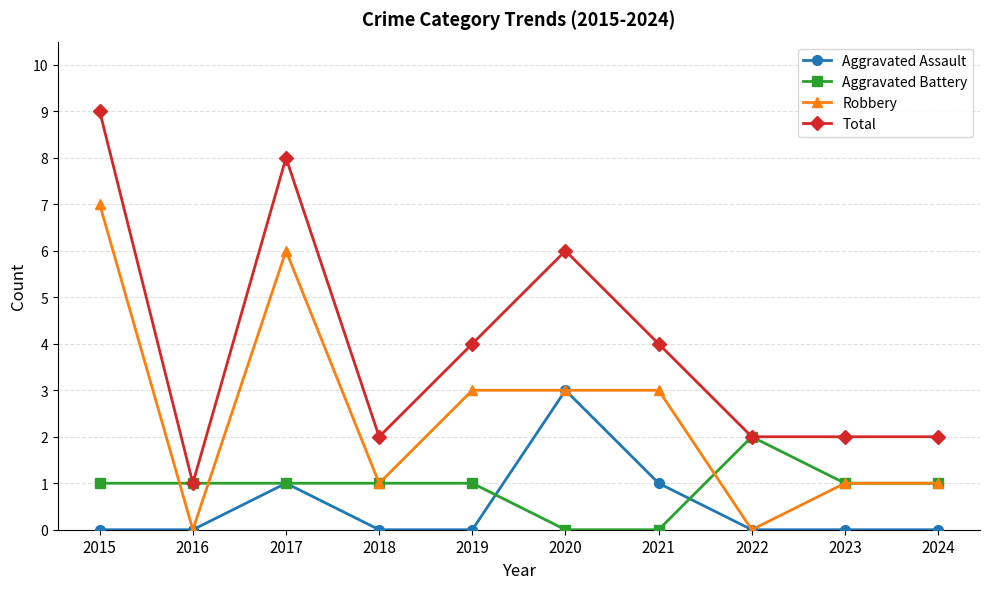

Is the value of Aggravated Battery at 2023 greater than the value of Aggravated Assault at 2019?

Yes